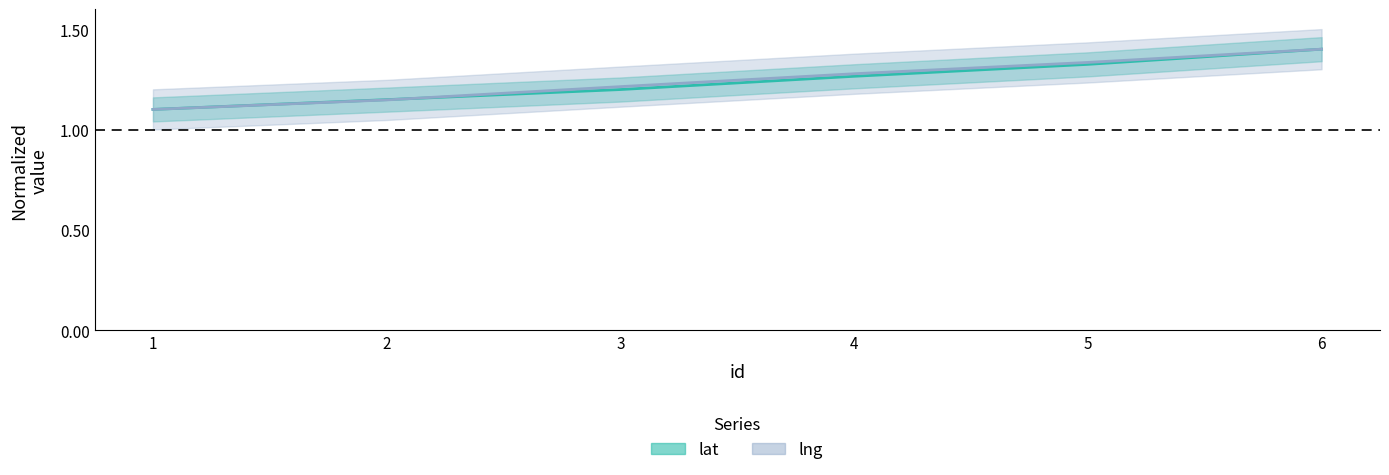

The lat series shows 0.5 at 4. True or false?

False